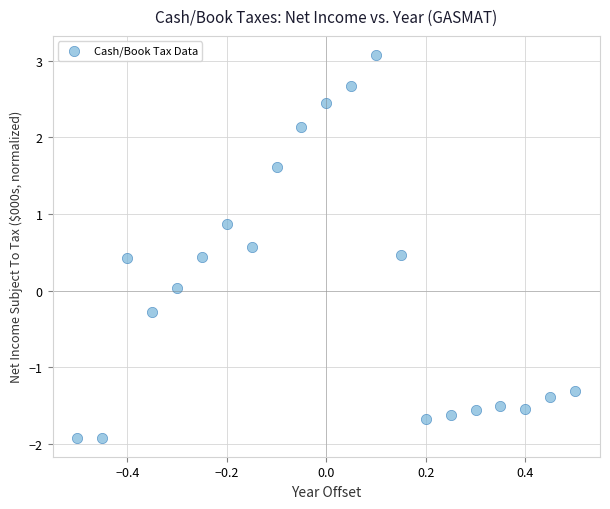

What is the range of X values (max minus min)?

1.0